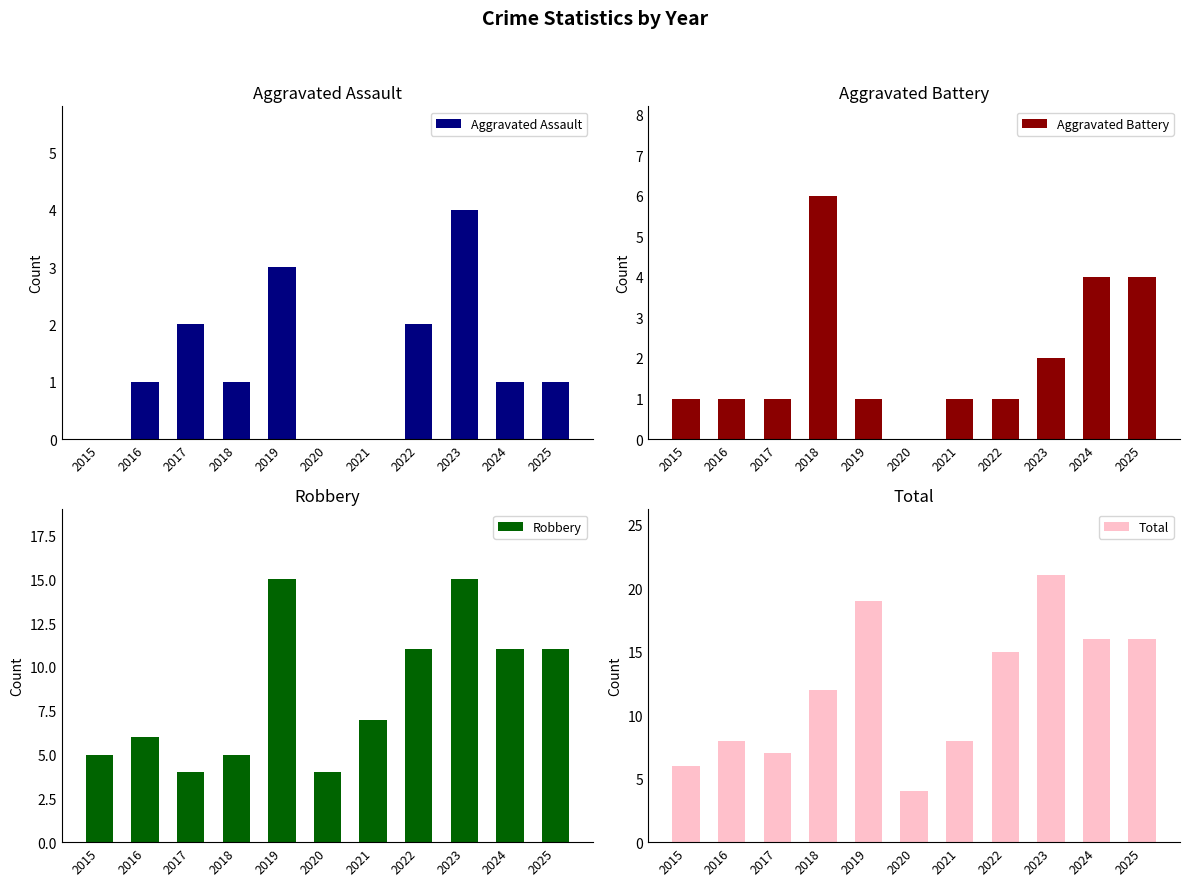

How many bars are there in each group?

4